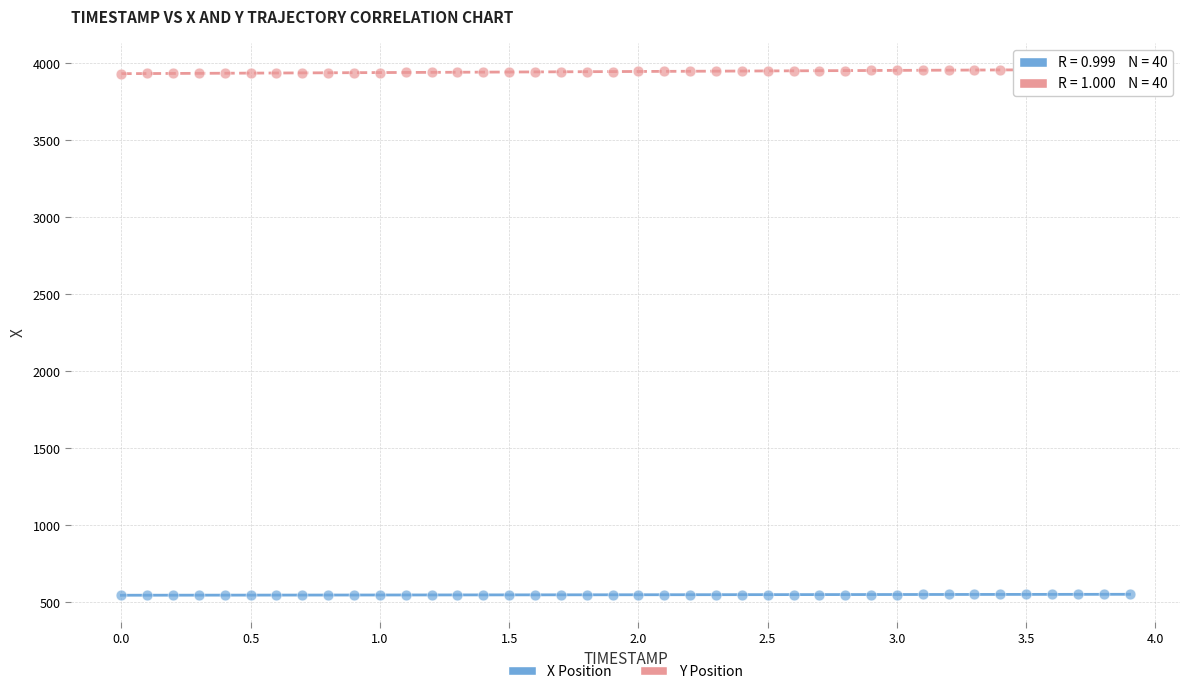

Across all data points, what is the range of Y values (max minus min)?

3415.9